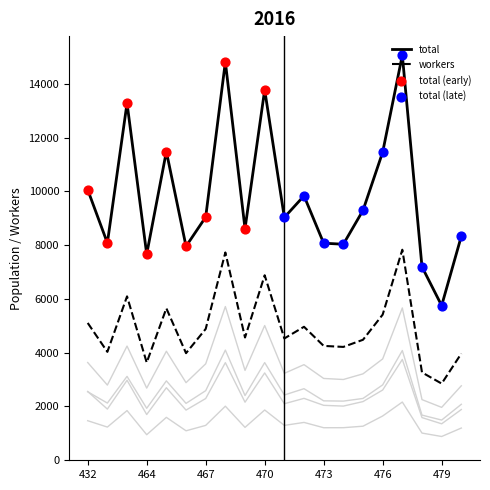

Which series has the largest total across all categories?

total